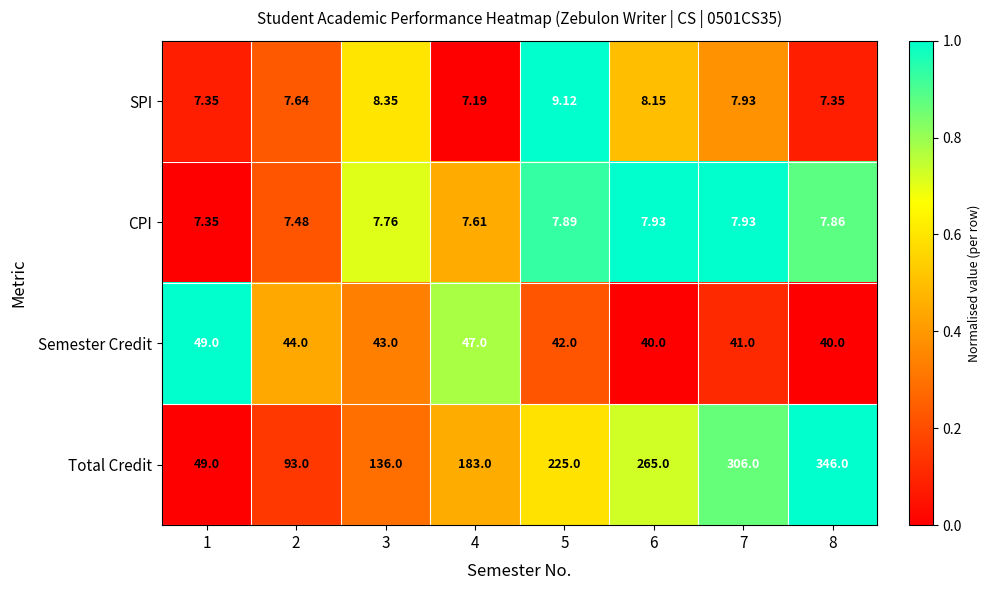

Which series has the largest total across all categories?

Total Credit